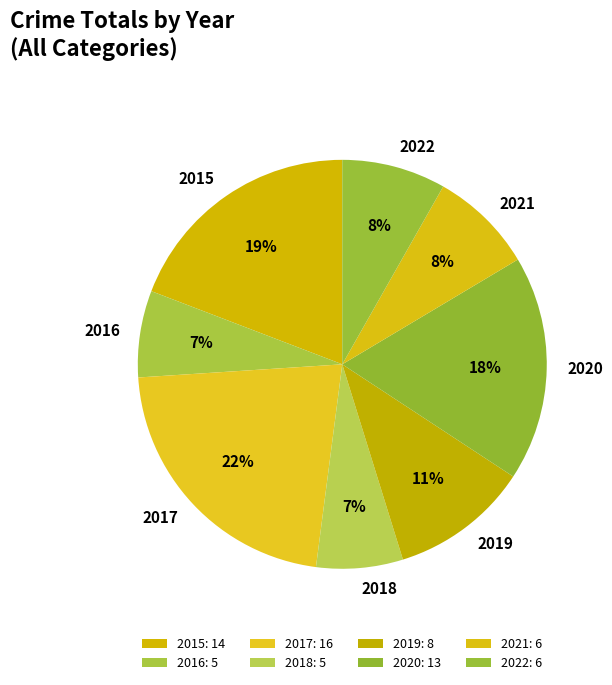

To the nearest percent, what is the average slice percentage?

12%